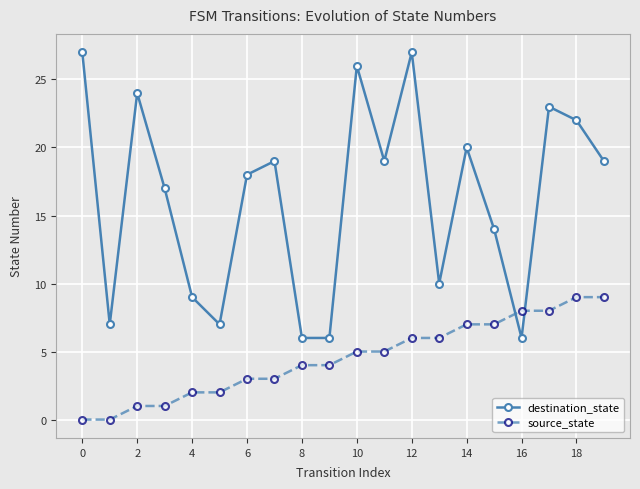

After their last crossing, which series has the higher values: destination_state or source_state?

destination_state